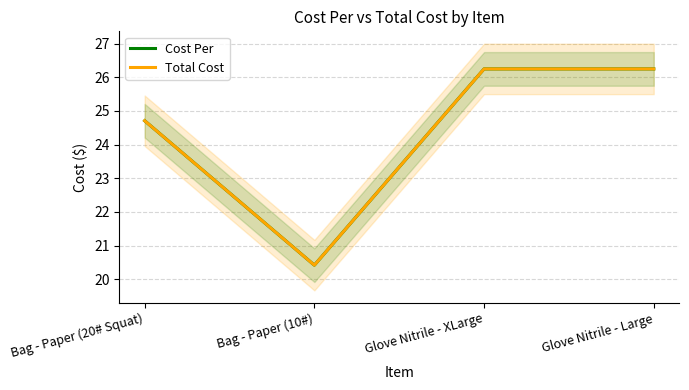

What are all the series names shown in the legend?

Cost Per, Total Cost